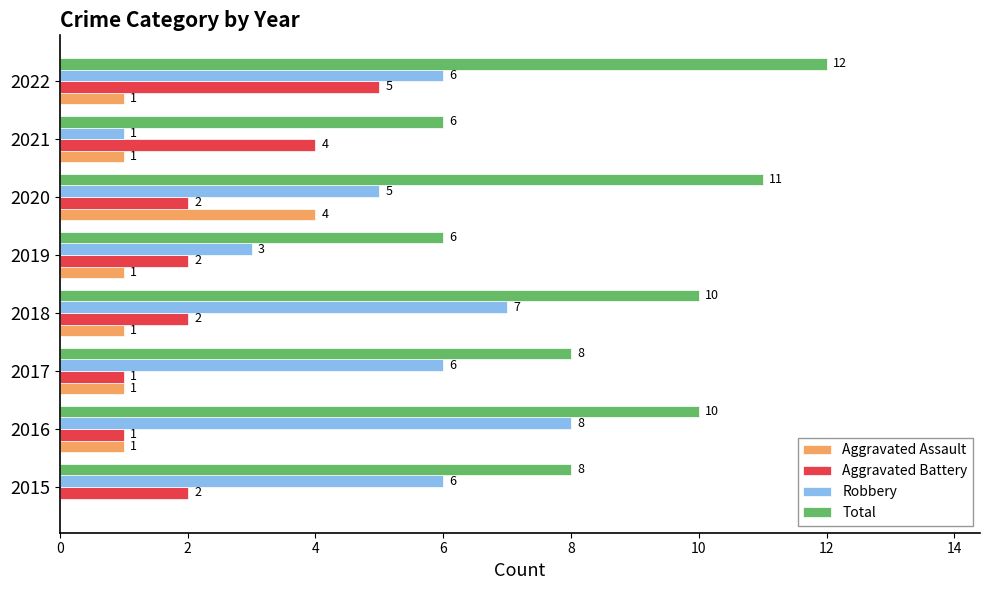

The Total series shows 6 at 2019. True or false?

True